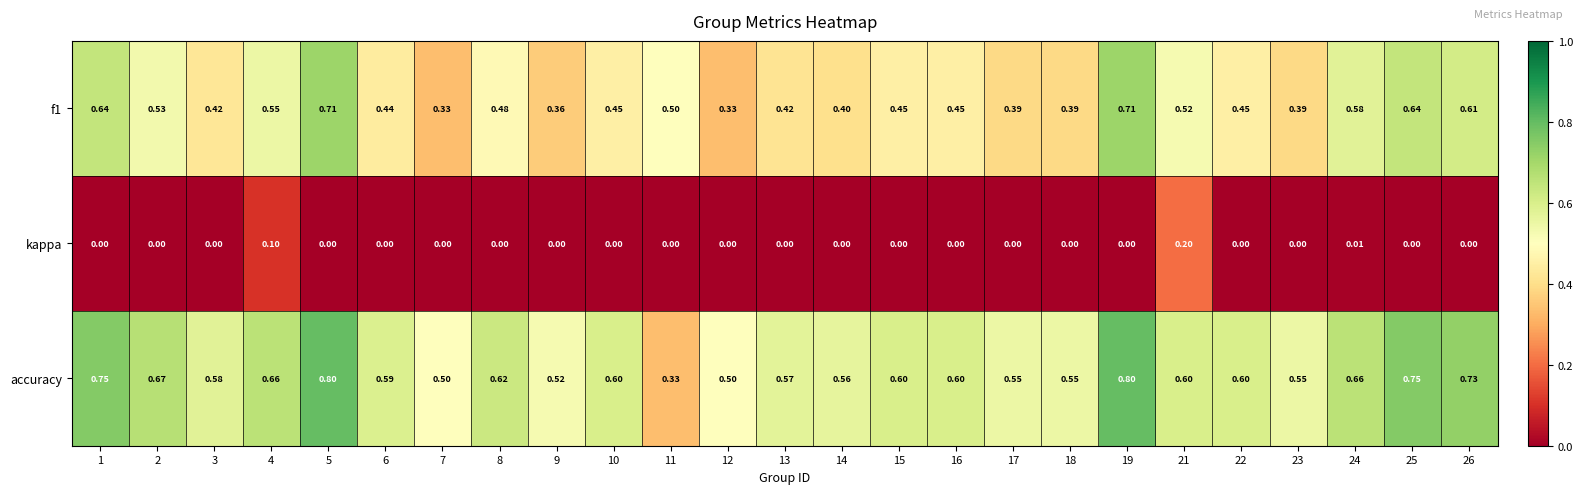

Which series has the largest total across all categories?

accuracy